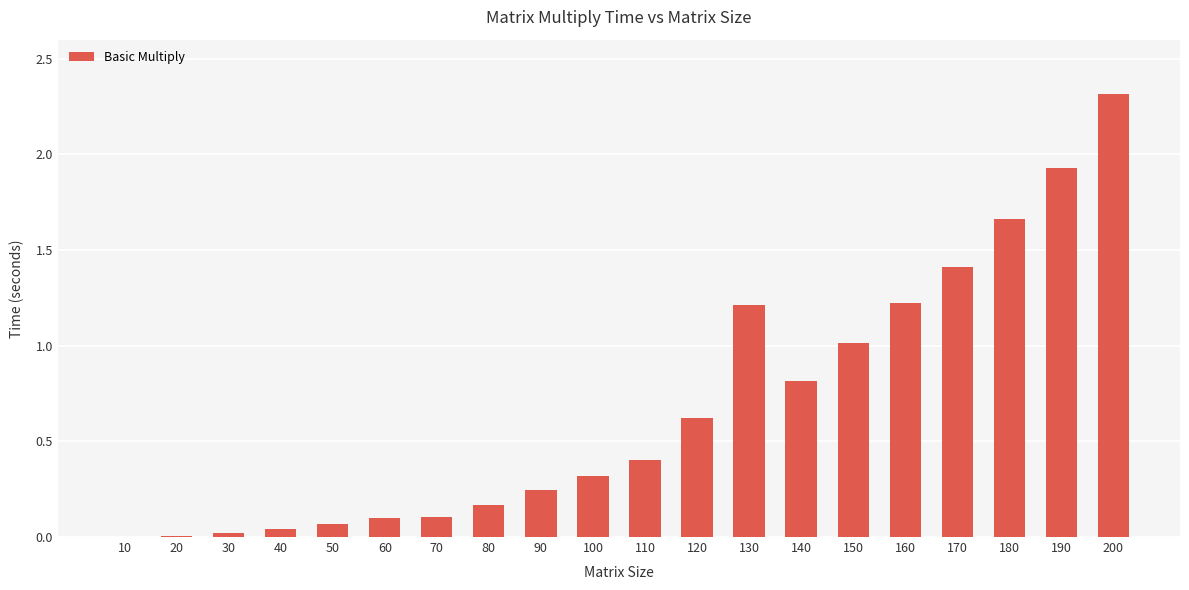

What is the sum of all values?

13.7